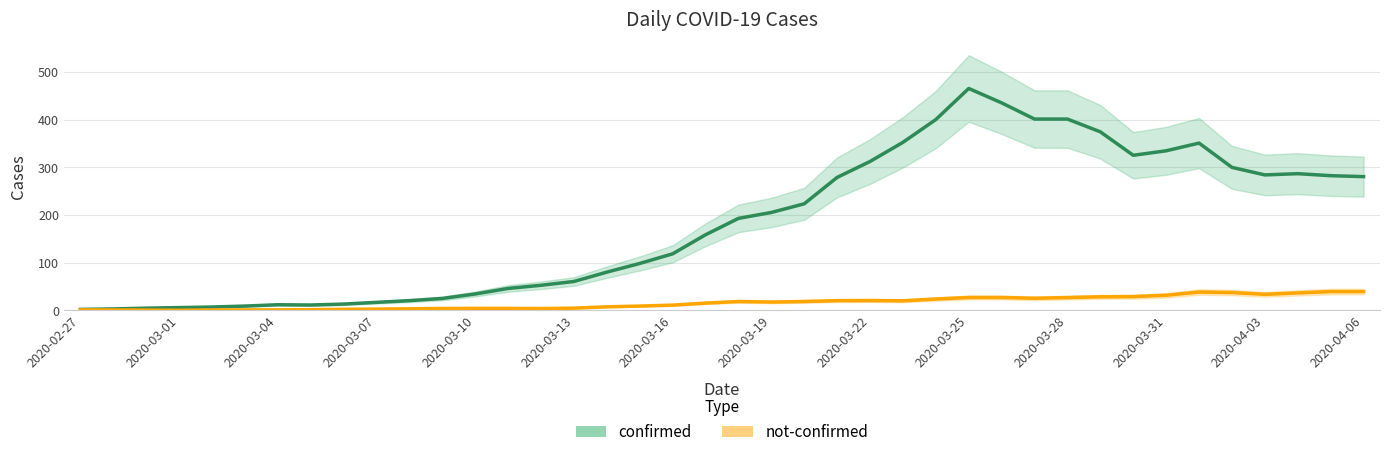

True or false: not-confirmed and confirmed cross at least once.

False